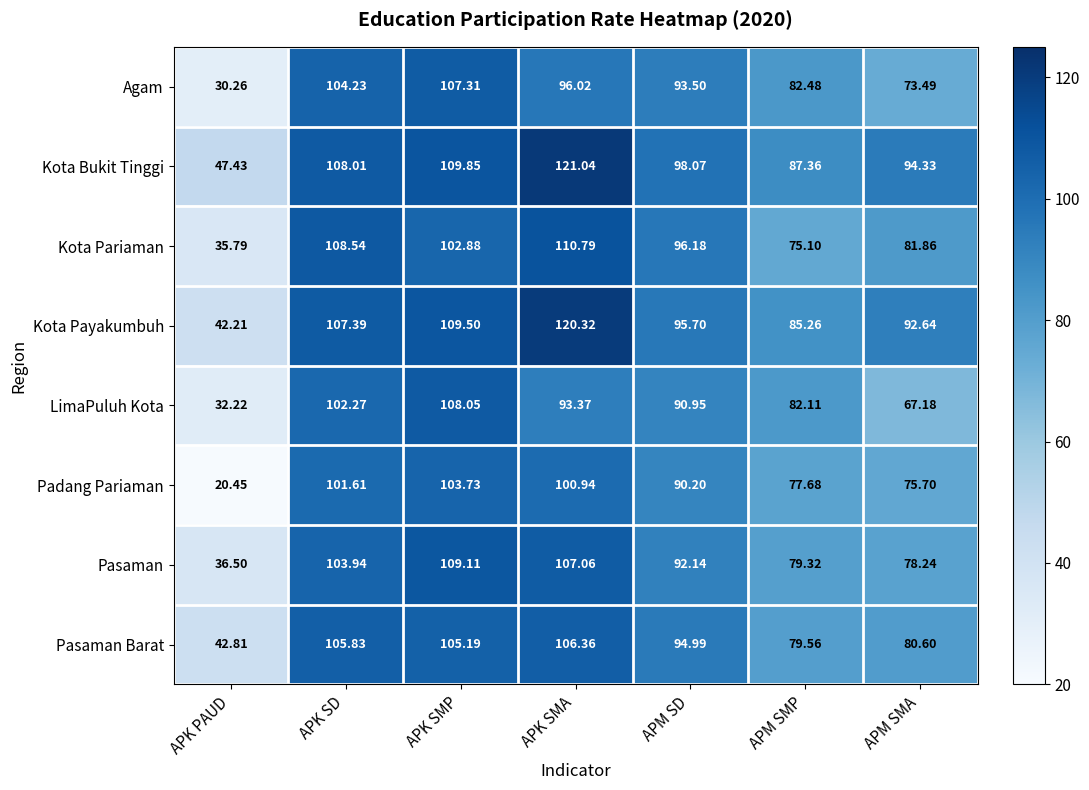

Which series has the largest range (max minus min)?

Padang Pariaman